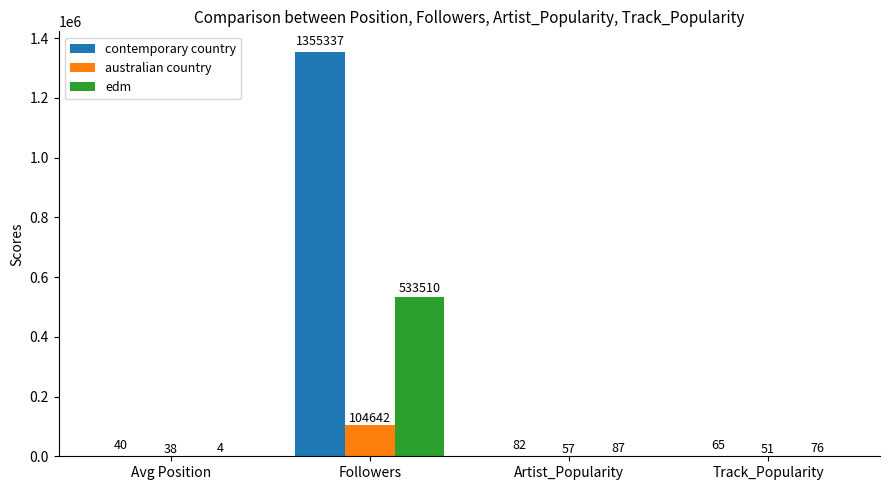

What is the average value of the australian country series?

26197